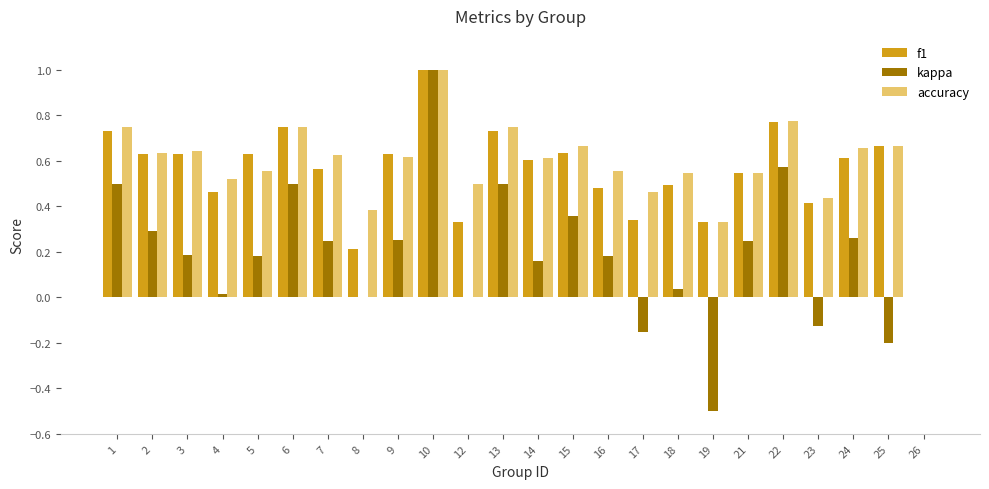

What is the greatest value displayed?

1.0